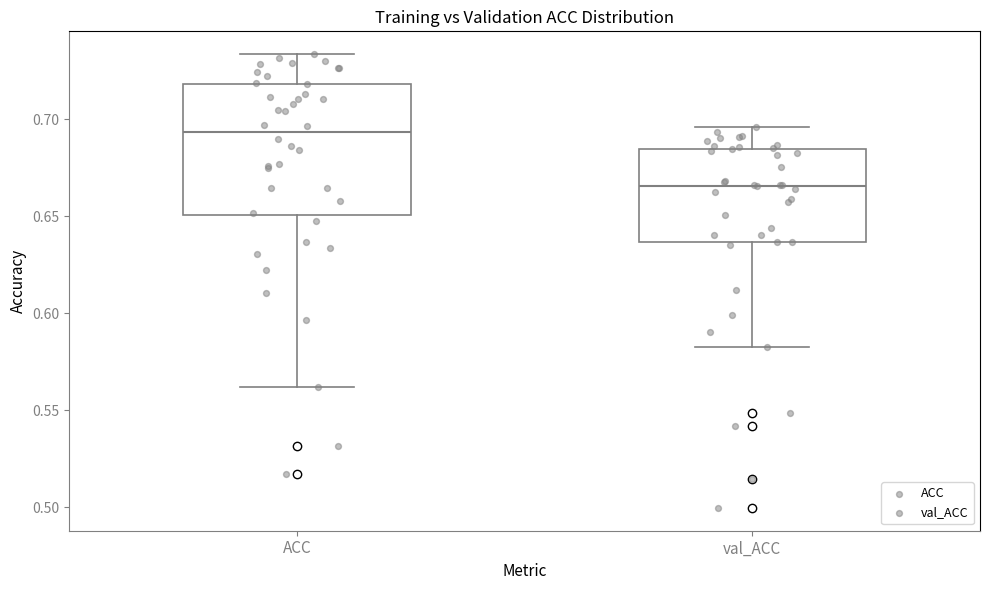

Which box's median line is the lowest?

val_ACC